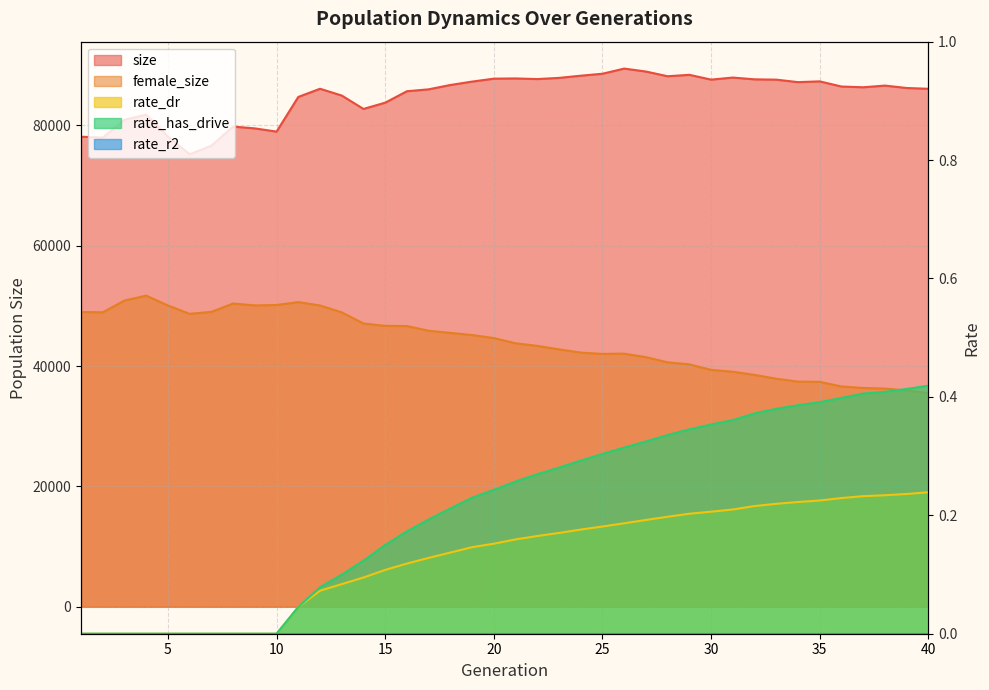

How many values in the female_size series exceed 44655?

19